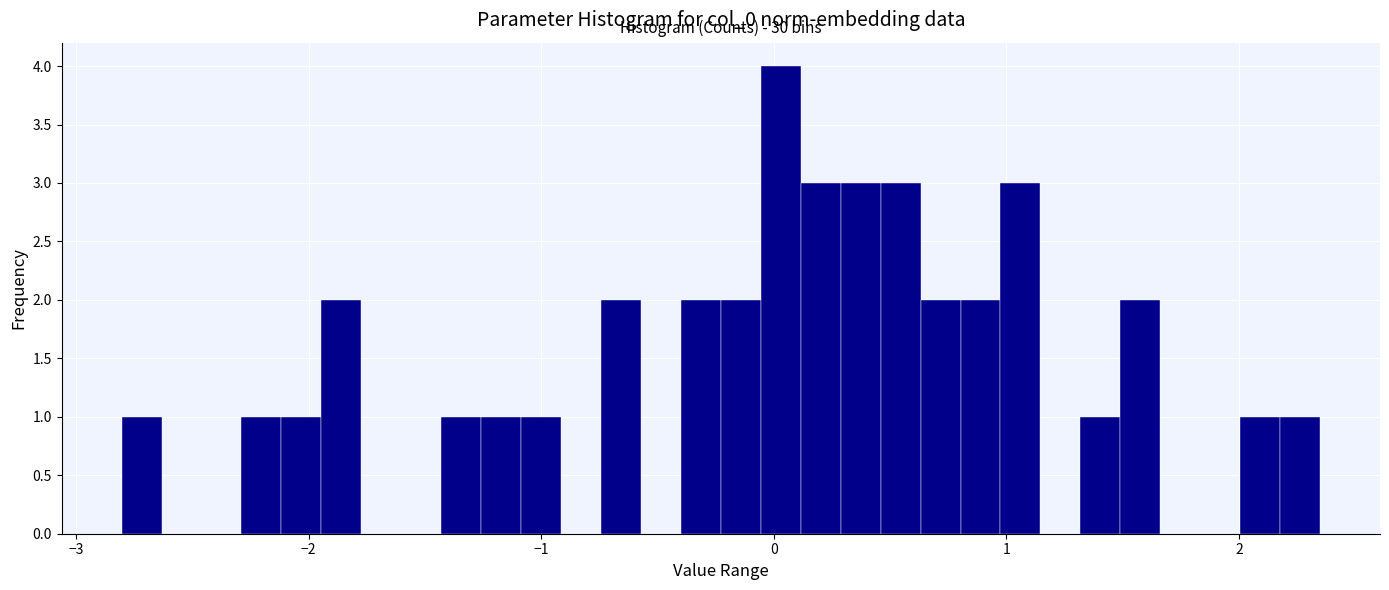

Read against the x-axis, roughly where is the centre of the tallest bar?

0.0